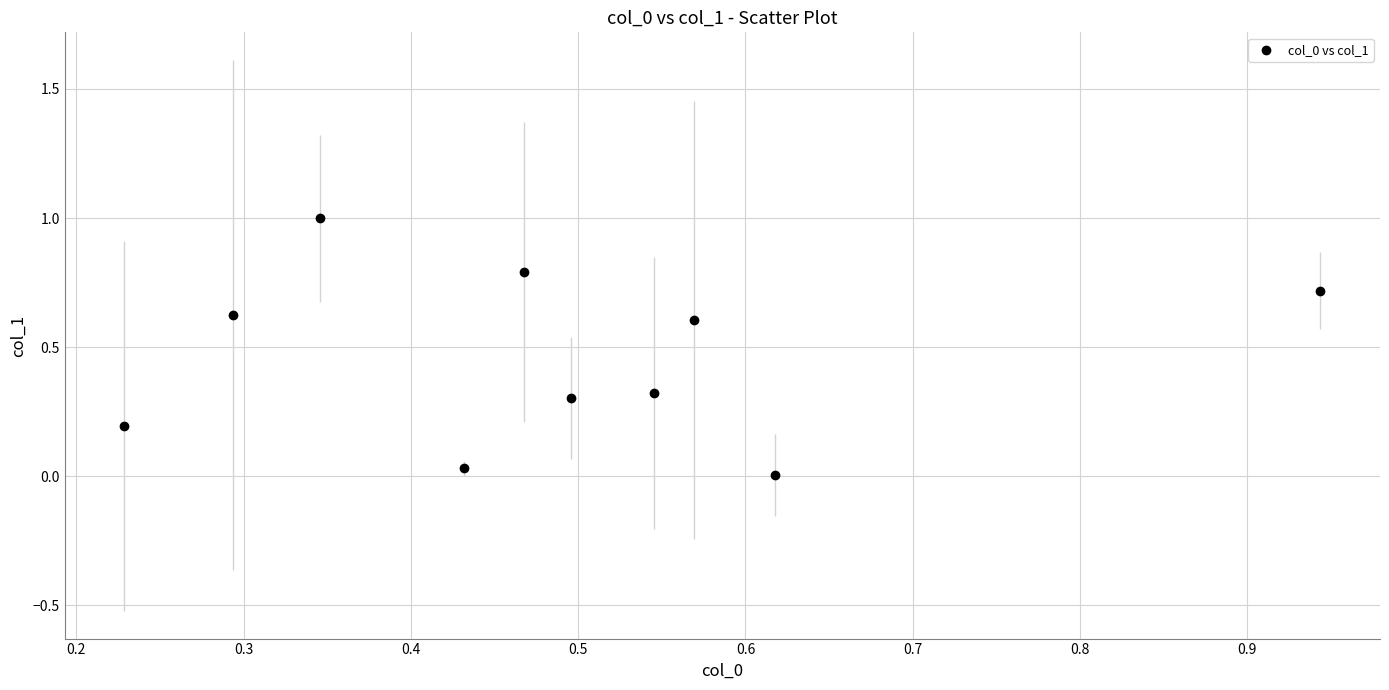

What is the range of X values (max minus min)?

0.7